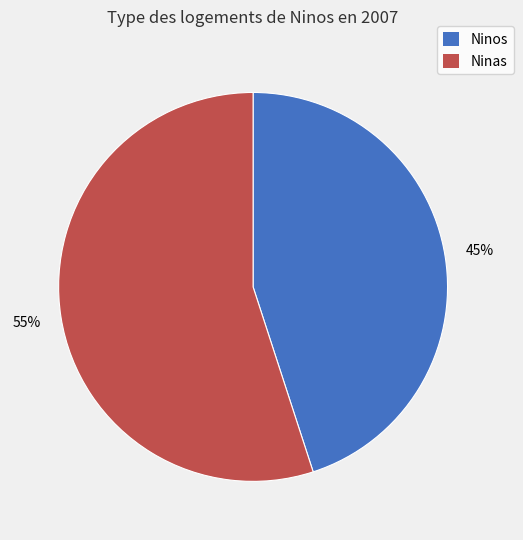

How many slices are in this pie chart?

2